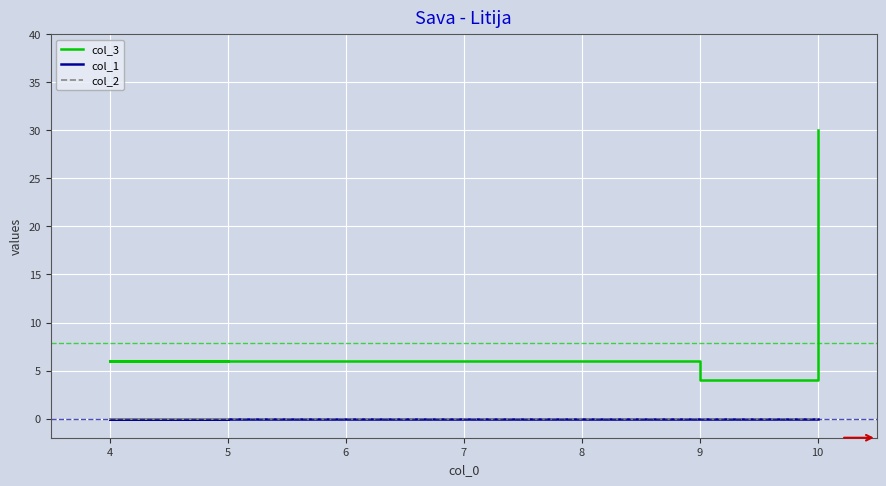

What is the label of the 6th point from the right?

4